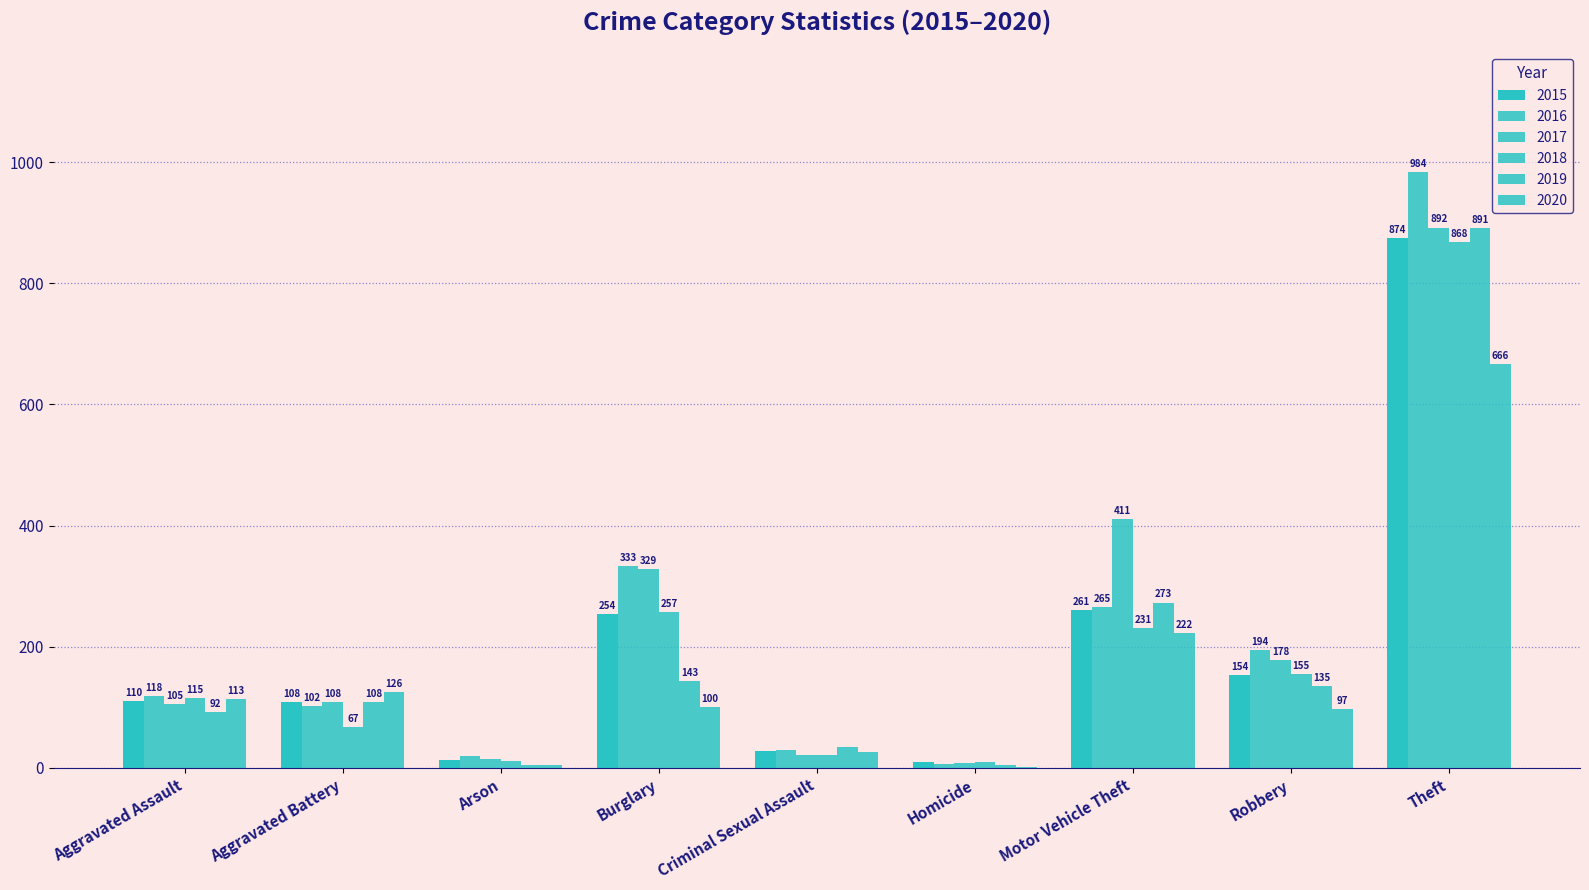

The 2016 series shows 194 at Robbery. True or false?

True